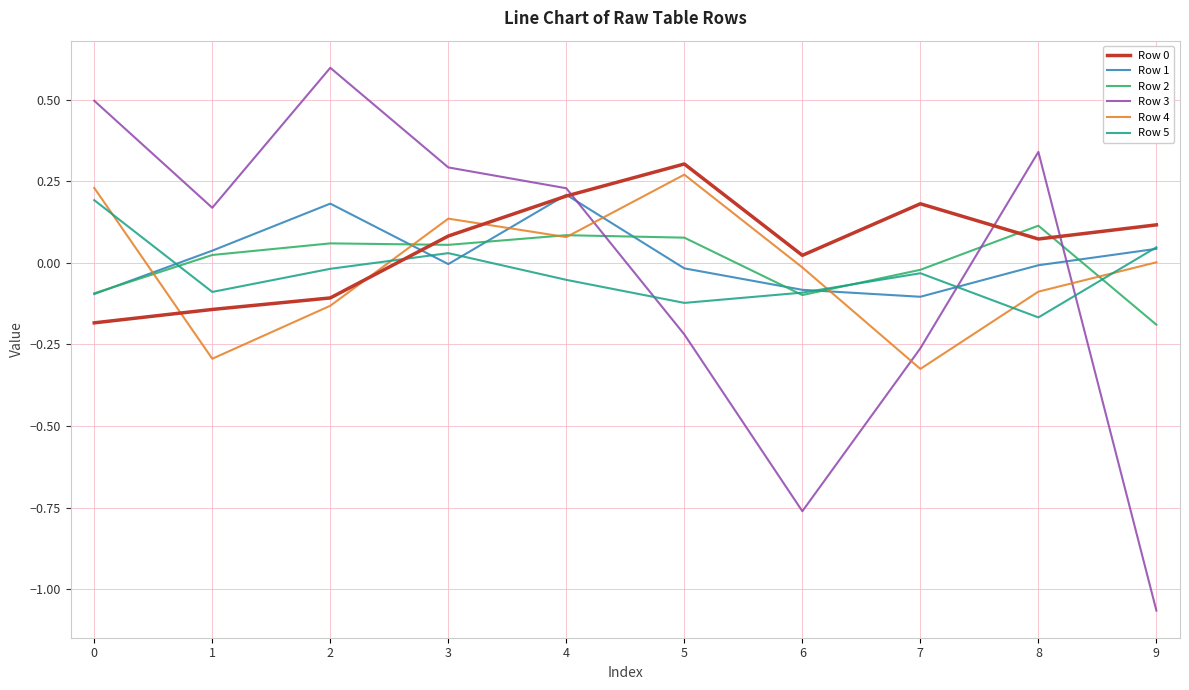

Is the value of Row 1 at 6 greater than the value of Row 0 at 5?

No